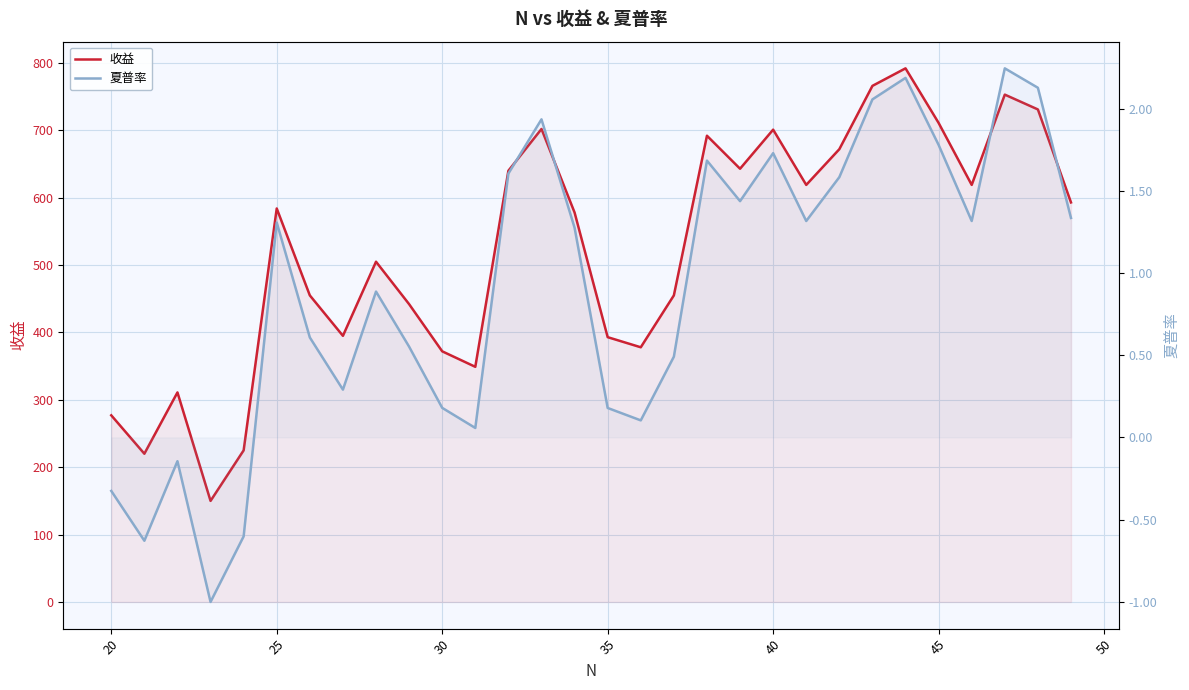

How many values in the 夏普率 series are below 1?

14